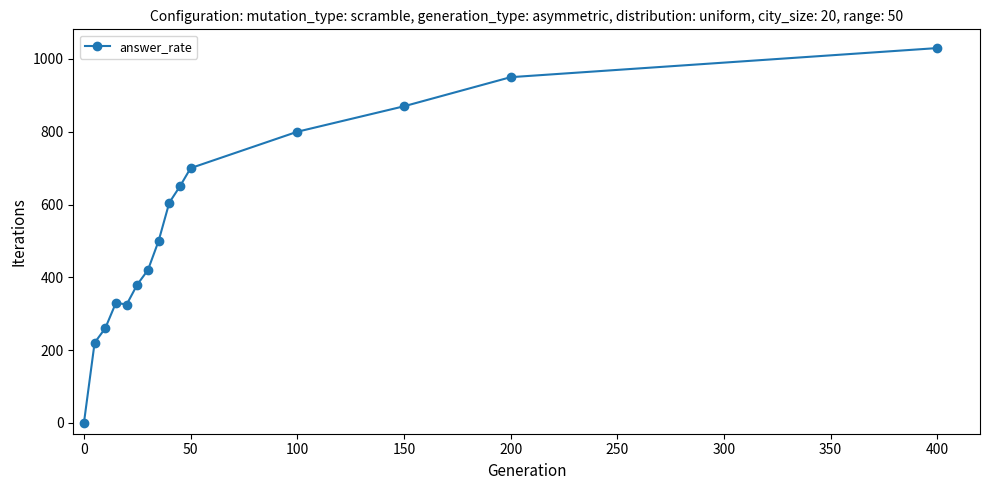

What is the sum of all values?

8040